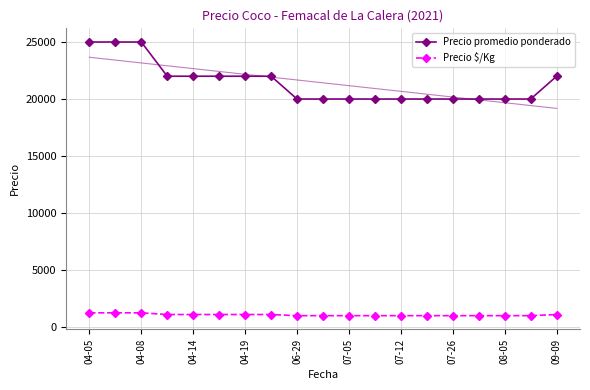

What is the difference between the second highest and minimum values in the Precio promedio ponderado series?

5000